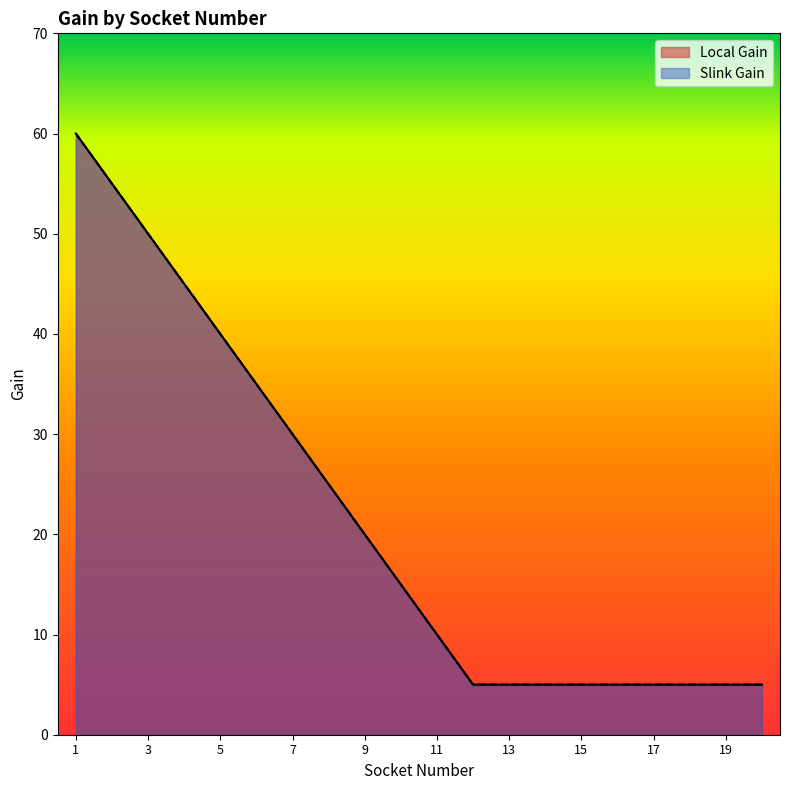

At how many categories does at least one series exceed 17?

9